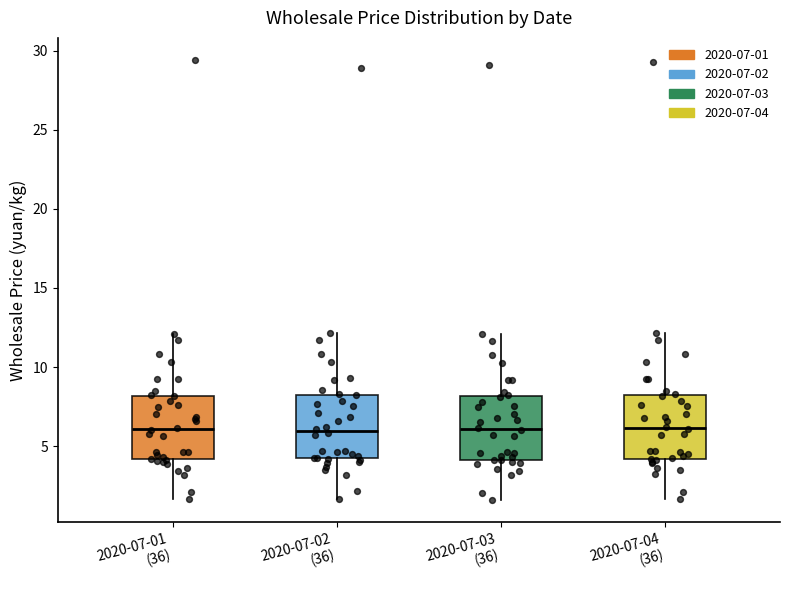

Where does the median line of the box for 2020-07-03 (36) sit on the y-axis? The values are not printed on the chart, so give them approximately, as read against the axis.

6.0